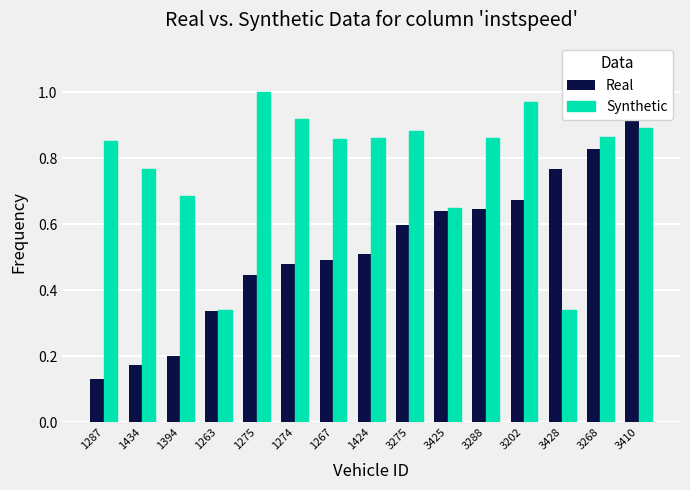

The Real series shows 0.8 at 3268. True or false?

True